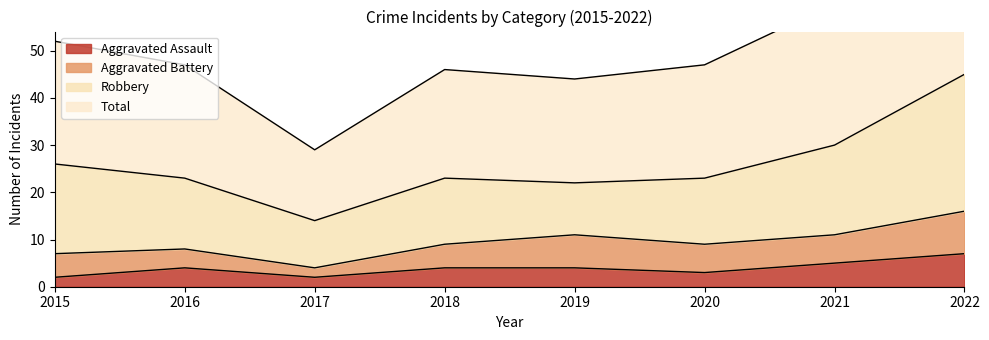

True or false: Aggravated Assault and Total cross at least once.

False